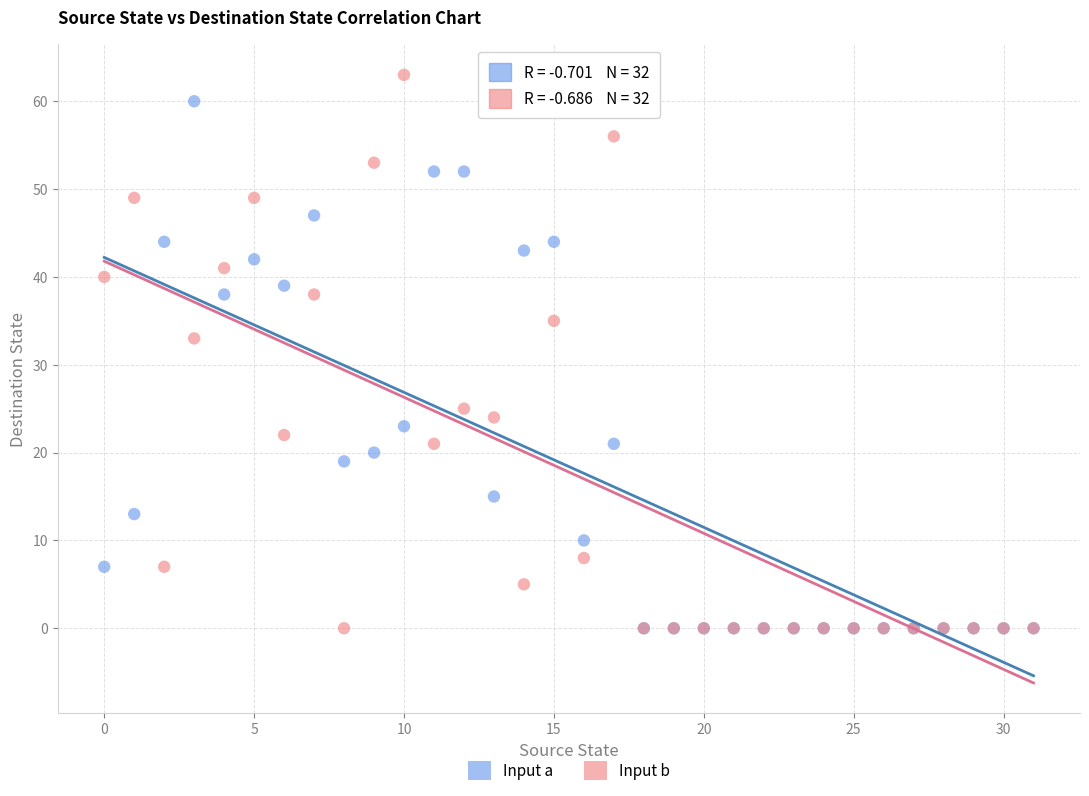

What are all the series names shown in the legend?

Input a, Input b